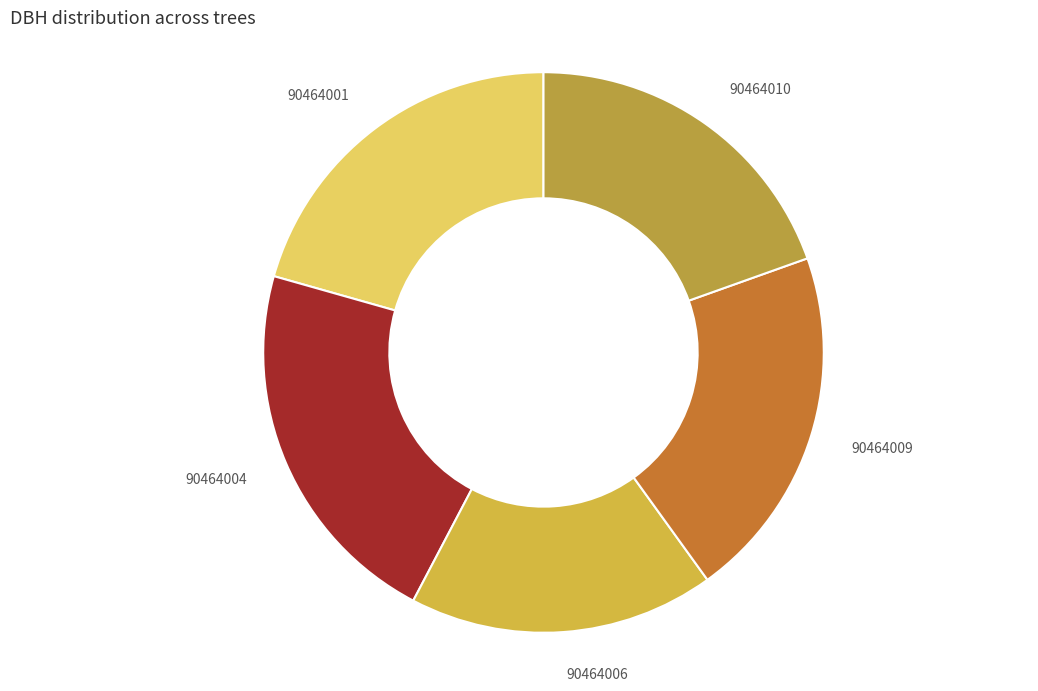

Does any single category account for the majority?

No